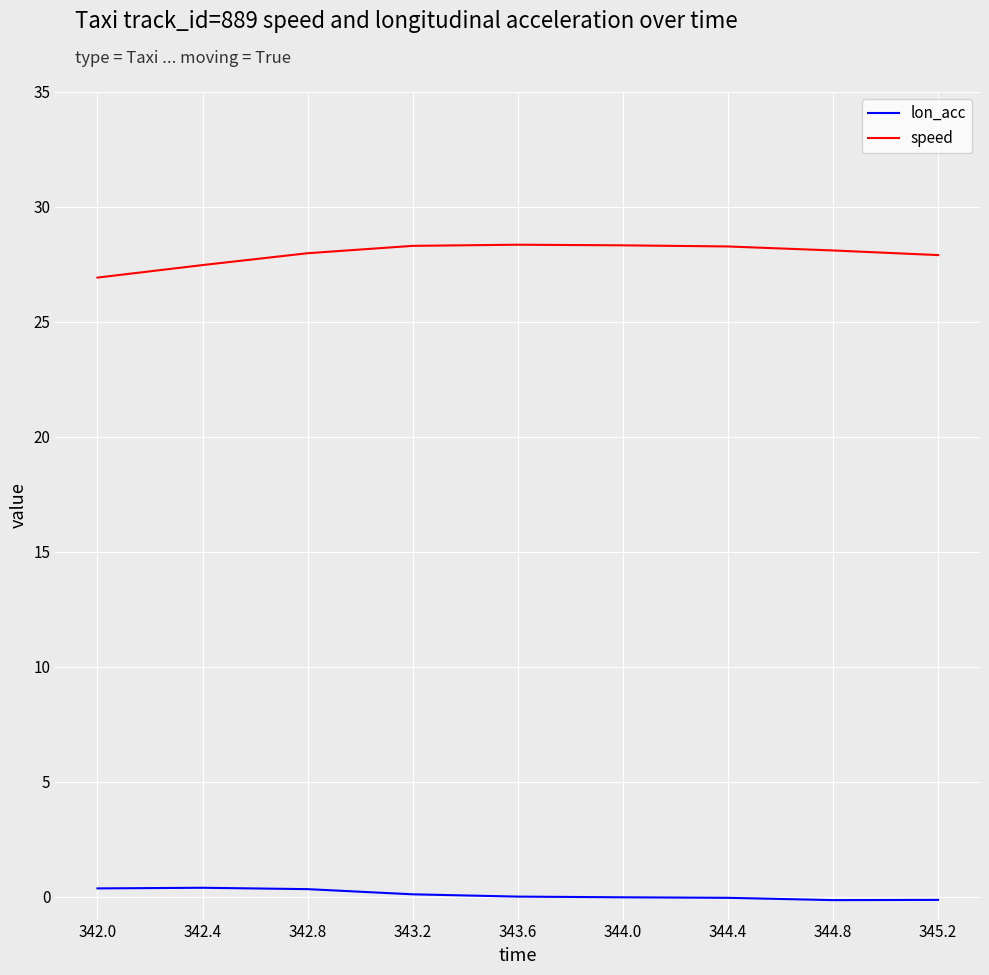

List the series in order of their peak value, lowest first.

lon_acc, speed